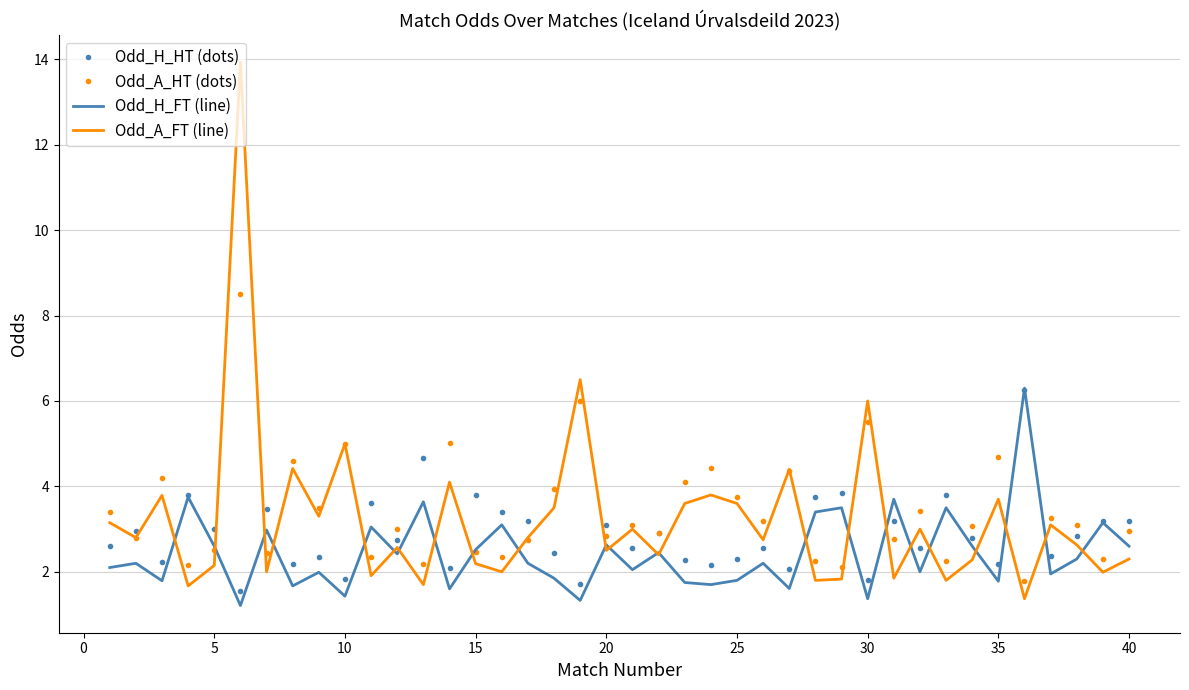

Rank the series by their average value, from lowest to highest.

Odd_H_FT (line), Odd_H_HT (dots), Odd_A_FT (line), Odd_A_HT (dots)